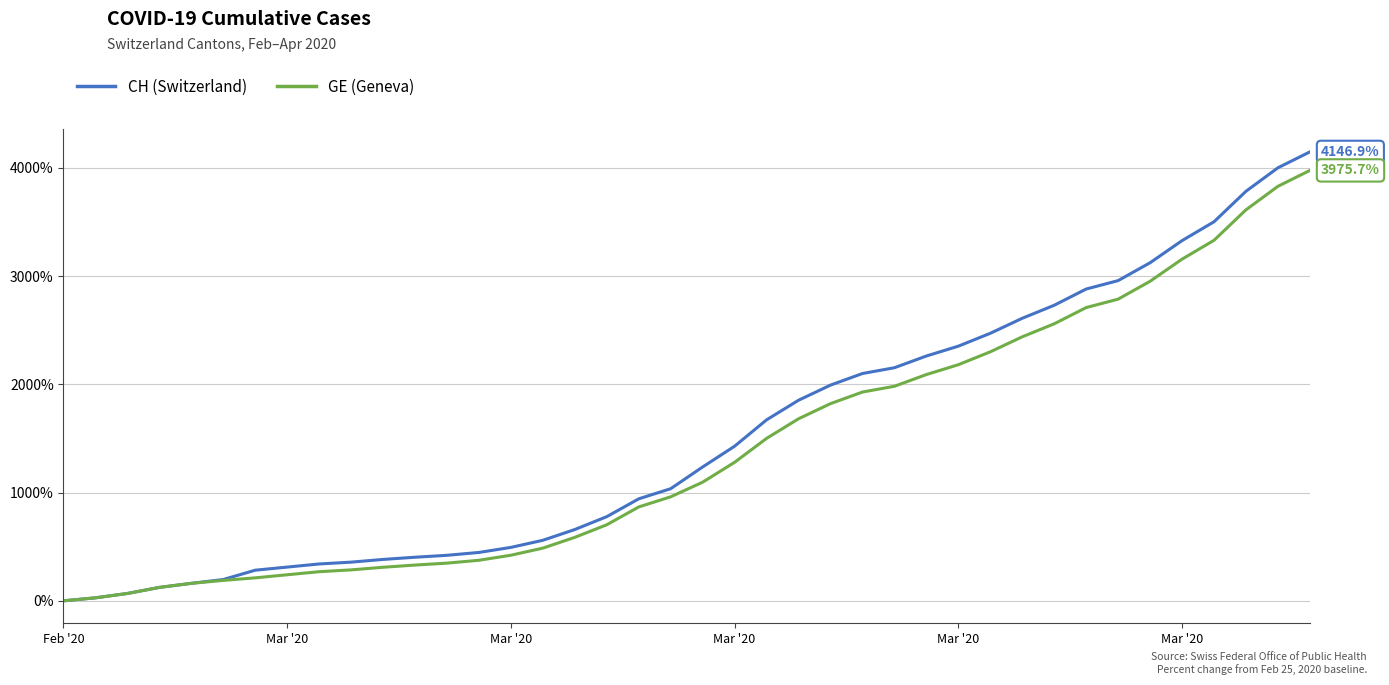

Which series has the widest spread of values?

CH (Switzerland)